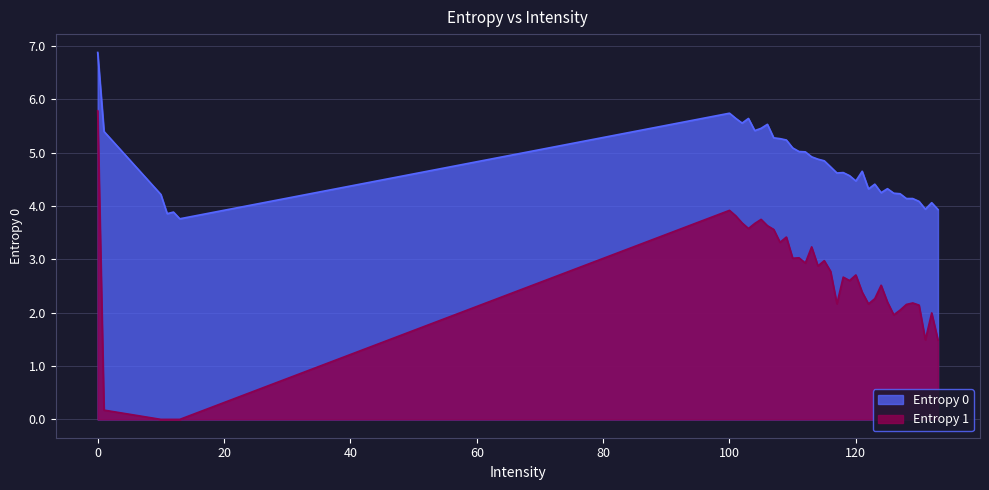

What is the difference between the maximum and minimum values in the Entropy 0 series?

3.1